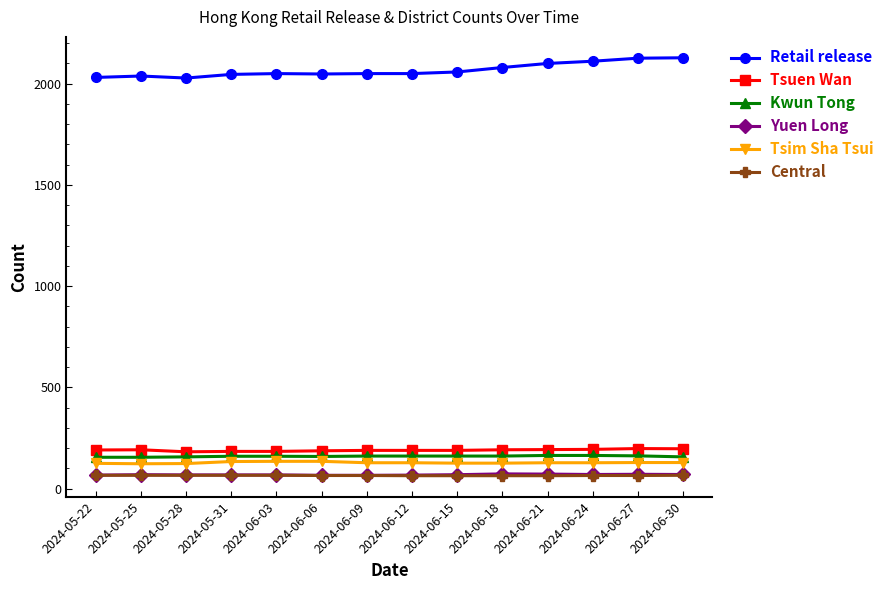

Does the chart have visible grid lines?

No